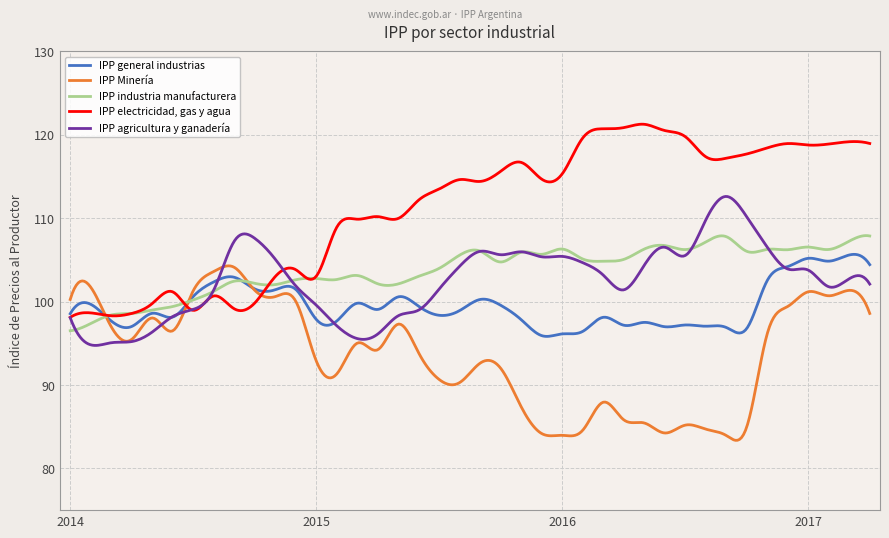

What is the maximum value for IPP Minería?

104.3